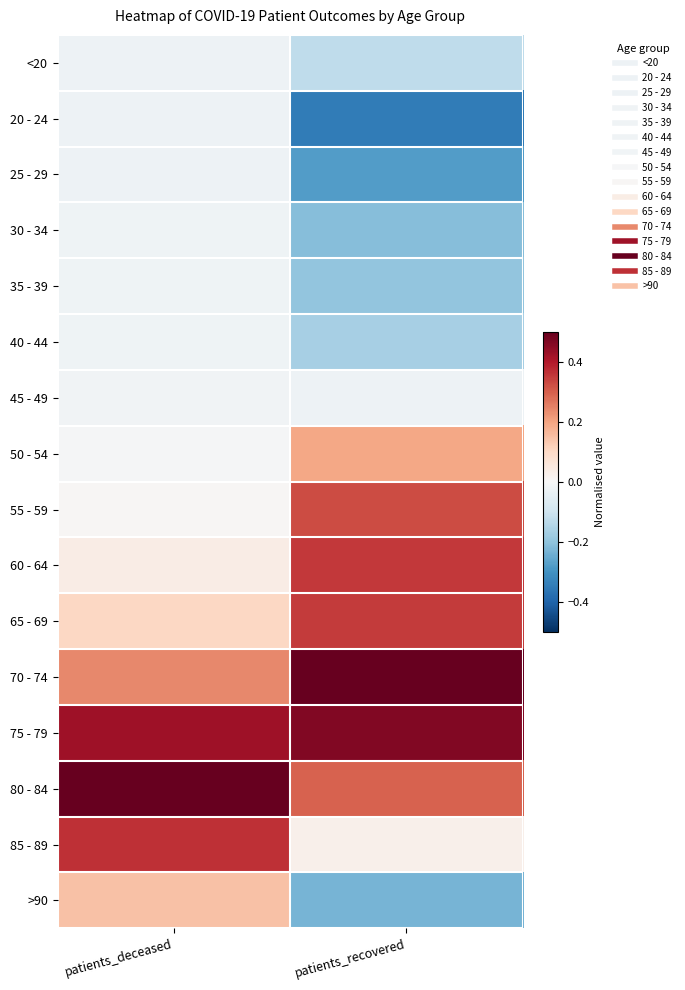

At how many categories does at least one series exceed 0?

2